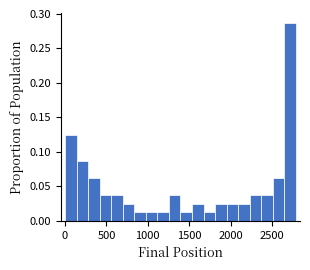

Around what value on the x-axis is the tallest bar? Give the approximate position of its centre, as read against the axis.

2700